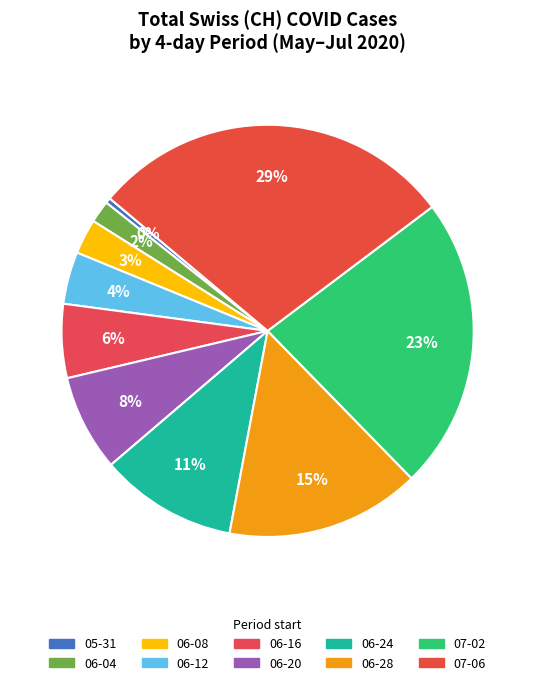

How many slices are in this pie chart?

10